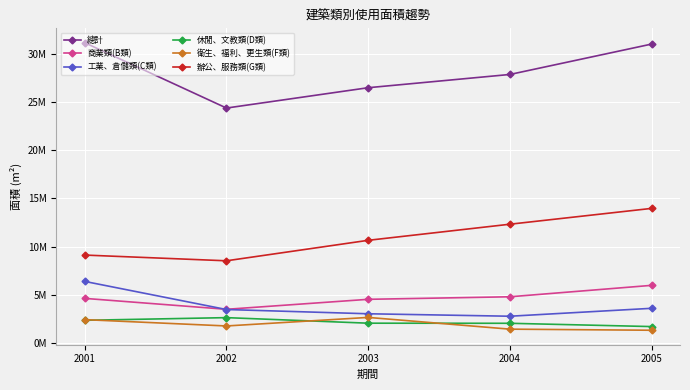

What is the average value of the 休閒、文教類(D類) series?

2160050